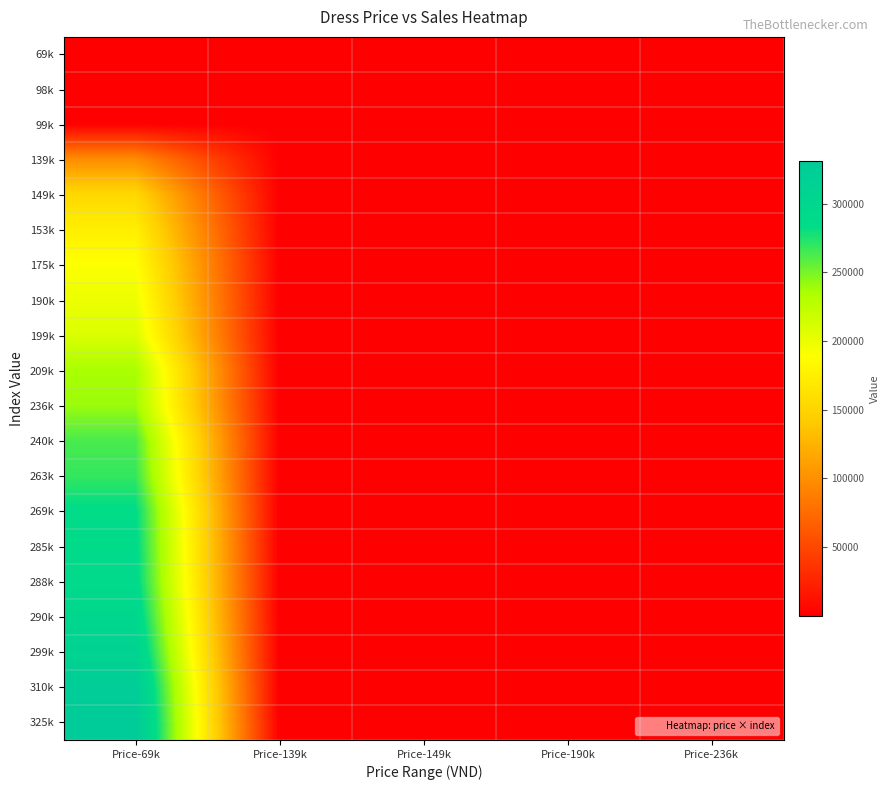

Rank the series by their maximum value, from lowest to highest.

98k, 99k, 69k, 139k, 149k, 153k, 175k, 190k, 199k, 209k, 236k, 240k, 263k, 269k, 285k, 288k, 290k, 299k, 310k, 325k